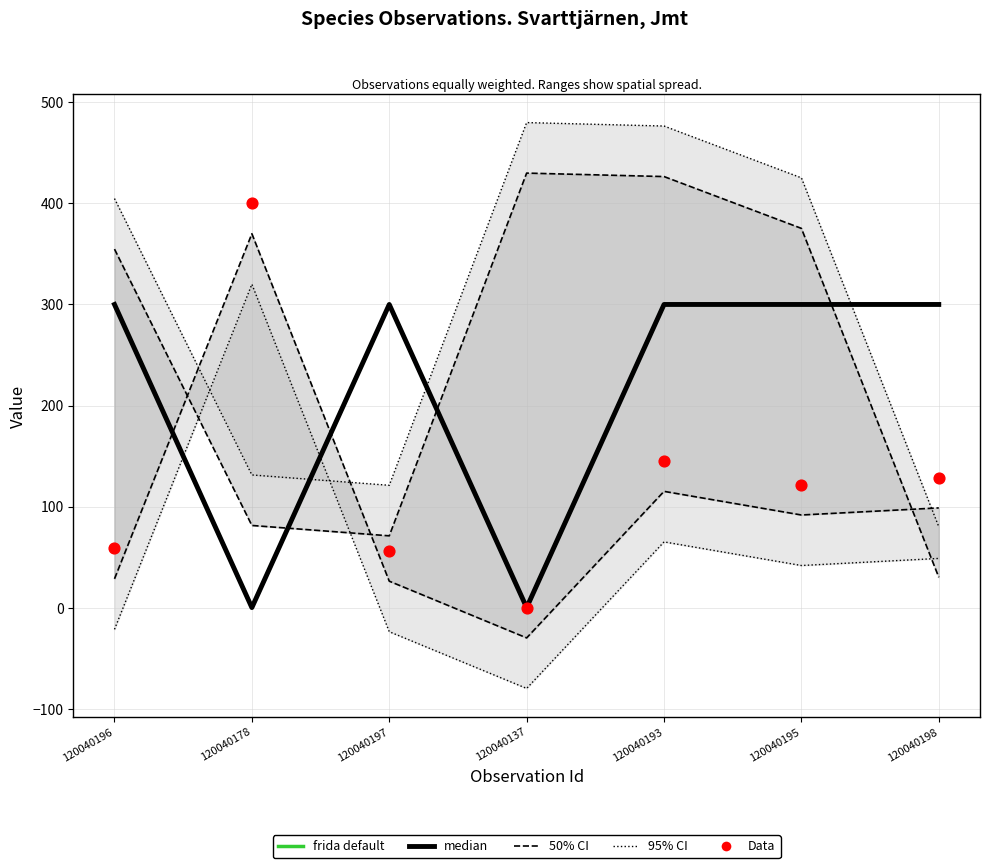

At how many categories does at least one series exceed 175?

6